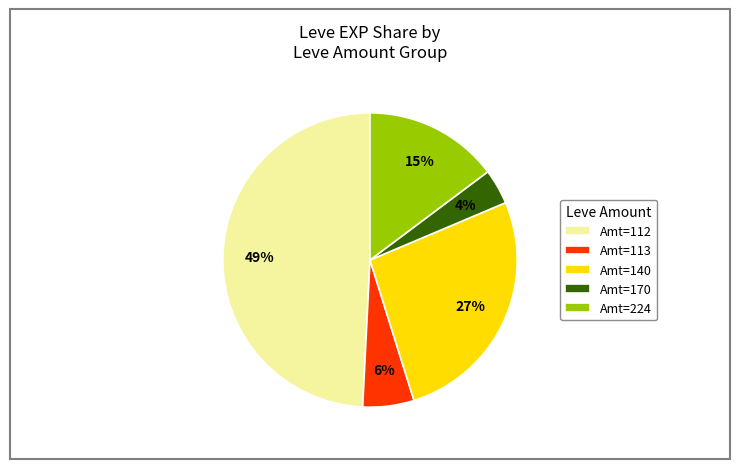

Is there any slice that represents more than half of the pie?

No